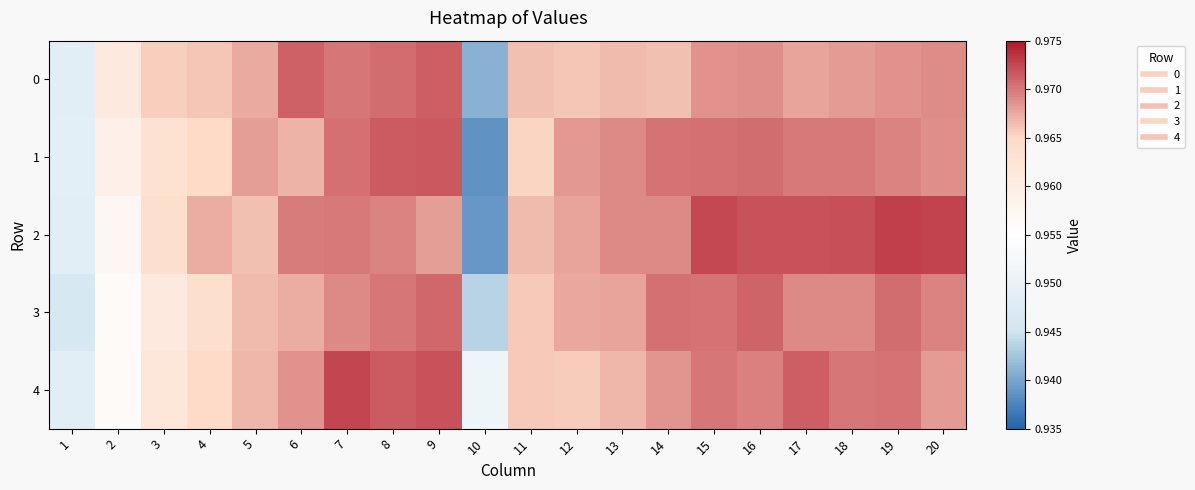

Reading left to right, transcribe all the data shown in this chart.

0: 1=0.9	2=1.0	3=1.0	4=1.0	5=1.0	6=1.0	7=1.0	8=1.0	9=1.0	10=0.9	11=1.0	12=1.0	13=1.0	14=1.0	15=1.0	16=1.0	17=1.0	18=1.0	19=1.0	20=1.0
1: 1=0.9	2=1.0	3=1.0	4=1.0	5=1.0	6=1.0	7=1.0	8=1.0	9=1.0	10=0.9	11=1.0	12=1.0	13=1.0	14=1.0	15=1.0	16=1.0	17=1.0	18=1.0	19=1.0	20=1.0
2: 1=0.9	2=1.0	3=1.0	4=1.0	5=1.0	6=1.0	7=1.0	8=1.0	9=1.0	10=0.9	11=1.0	12=1.0	13=1.0	14=1.0	15=1.0	16=1.0	17=1.0	18=1.0	19=1.0	20=1.0
3: 1=0.9	2=1.0	3=1.0	4=1.0	5=1.0	6=1.0	7=1.0	8=1.0	9=1.0	10=0.9	11=1.0	12=1.0	13=1.0	14=1.0	15=1.0	16=1.0	17=1.0	18=1.0	19=1.0	20=1.0
4: 1=0.9	2=1.0	3=1.0	4=1.0	5=1.0	6=1.0	7=1.0	8=1.0	9=1.0	10=1.0	11=1.0	12=1.0	13=1.0	14=1.0	15=1.0	16=1.0	17=1.0	18=1.0	19=1.0	20=1.0